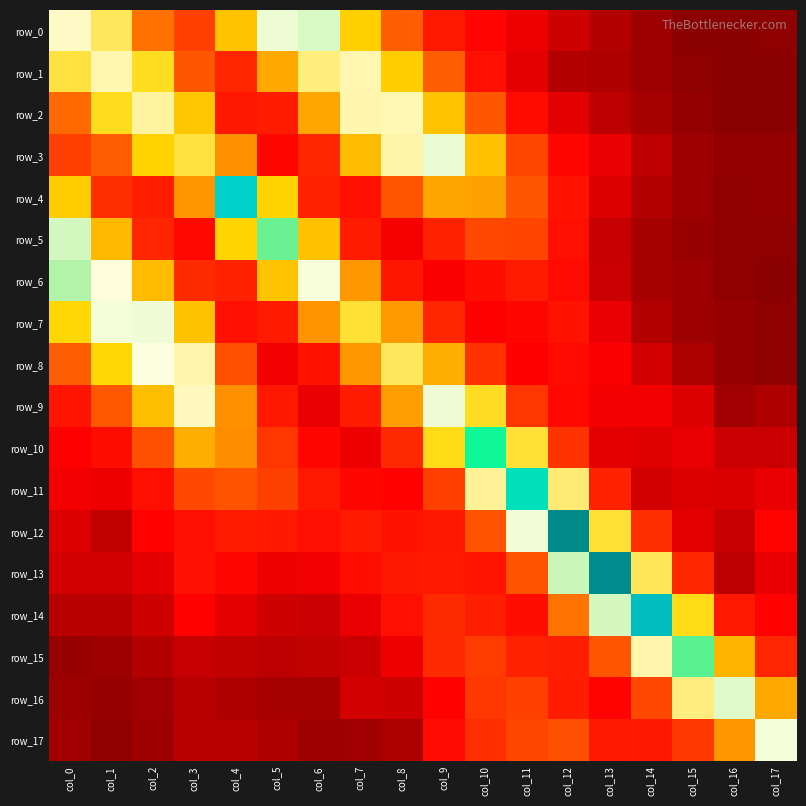

Between col_13 and col_14, which is larger?

col_13